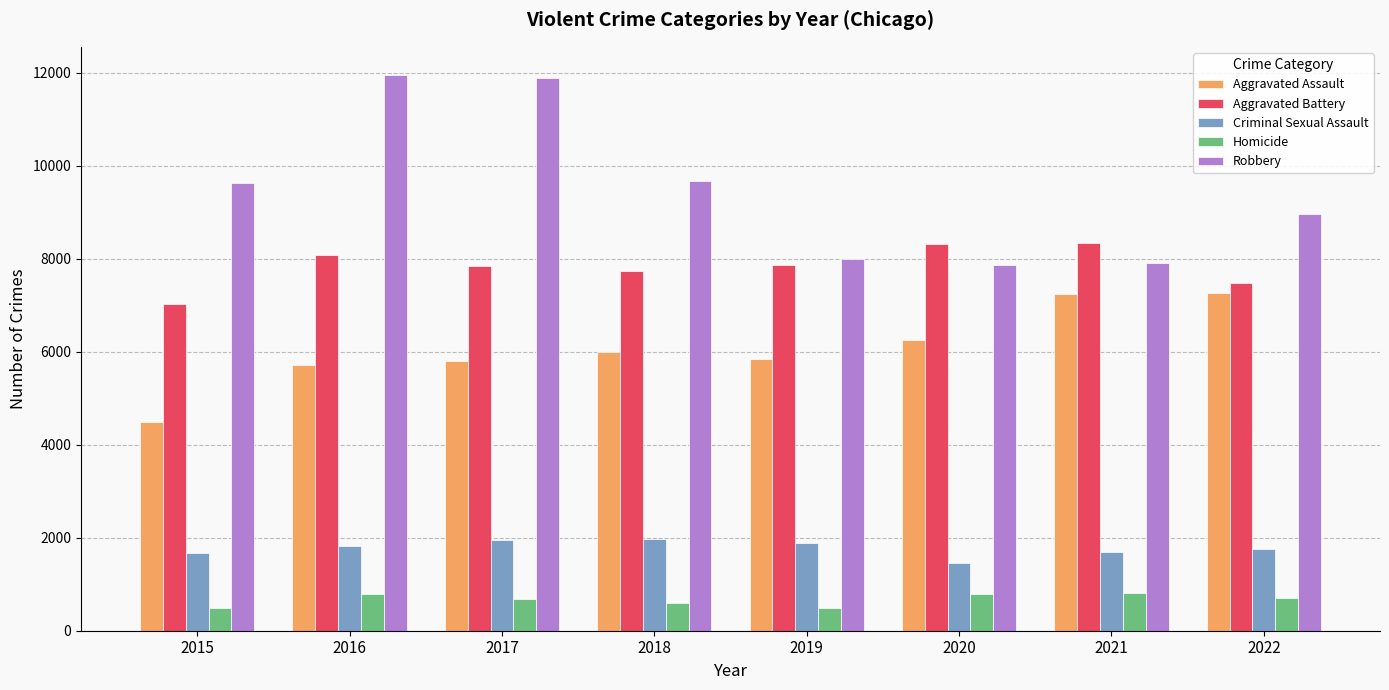

What is the greatest value displayed?

11960